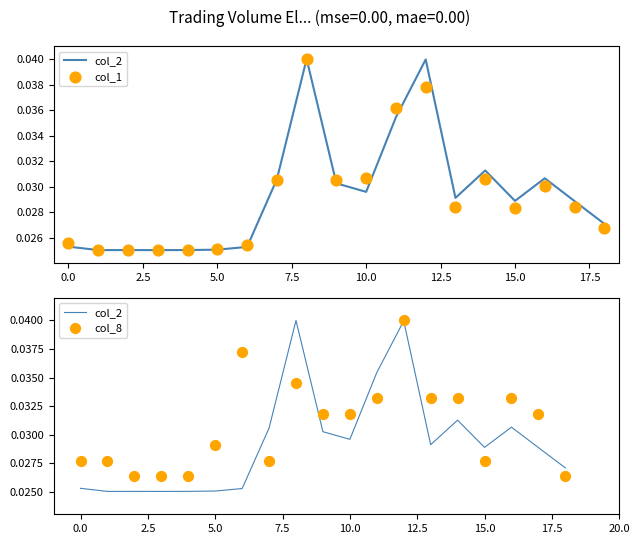

Which series has the largest Y range (max minus min)?

col_2